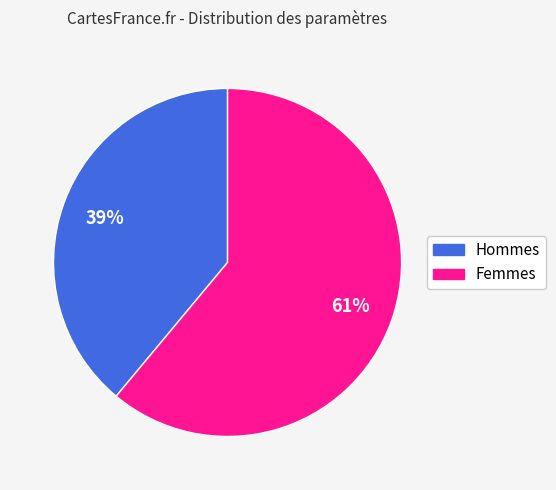

To the nearest percent, what is the difference between the largest and smallest slice percentages?

22%